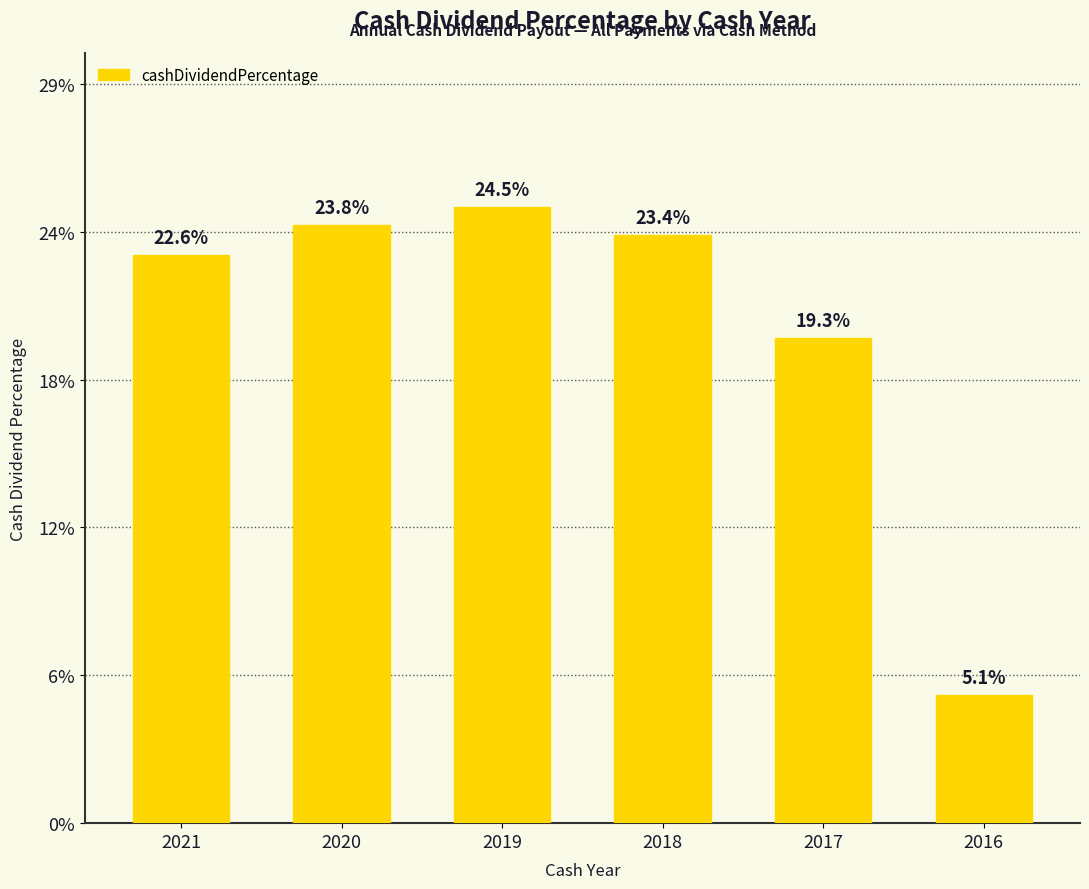

At which label is the value closest to 0?

2016